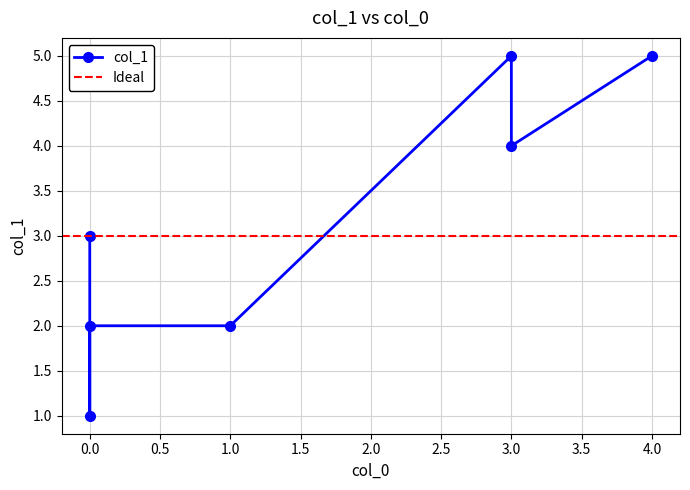

What is the difference between the values at 5 and 3?

4